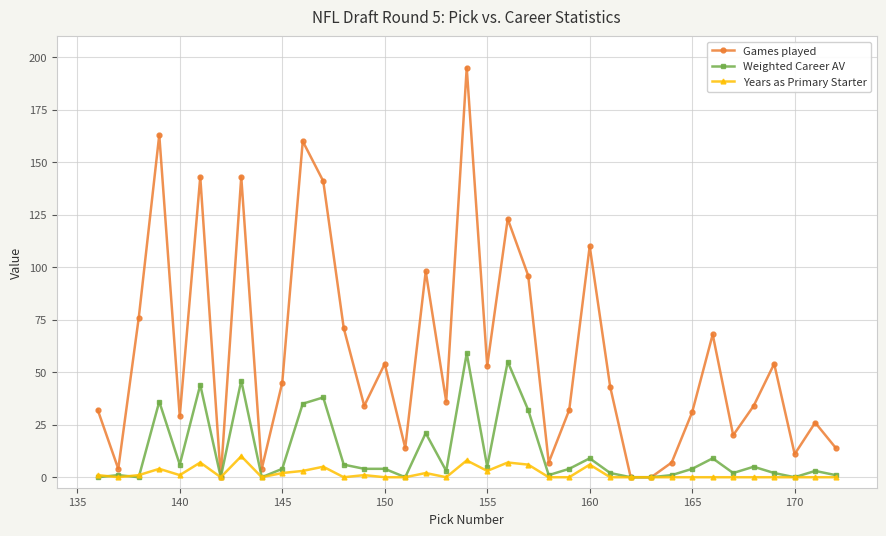

Which series has the largest total across all categories?

Games played